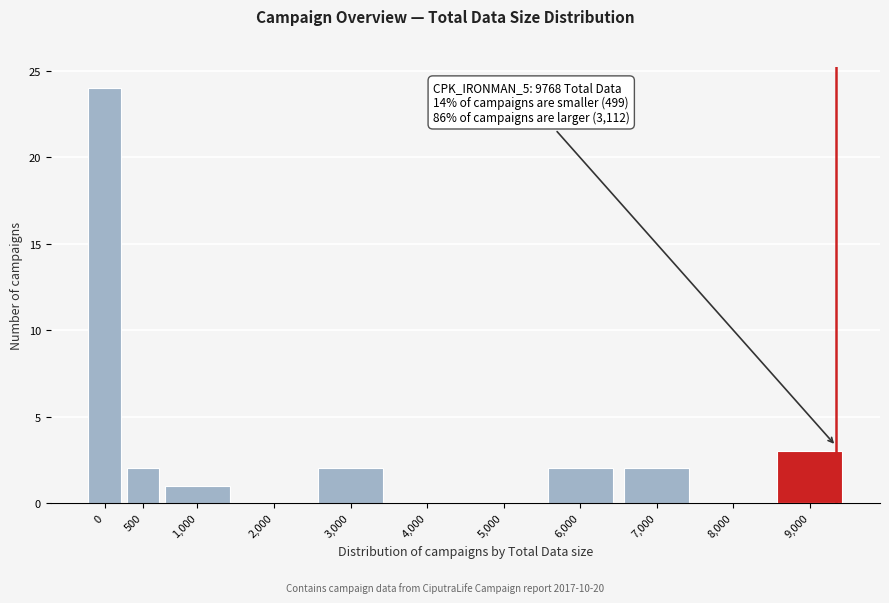

Reading left to right, extract all data points from this chart.

0=24	500=2	1,000=1	2,000=0	3,000=2	4,000=0	5,000=0	6,000=2	7,000=2	8,000=0	9,000=3